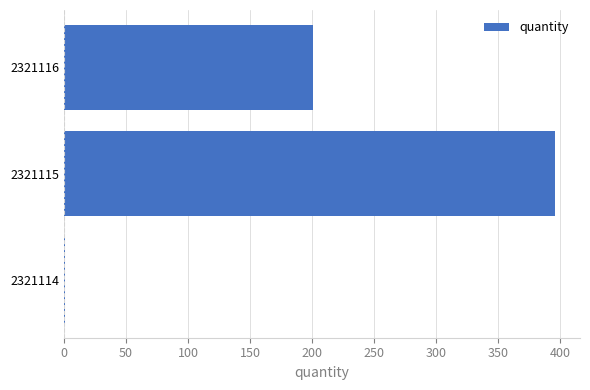

Count the number of data series in this chart.

1